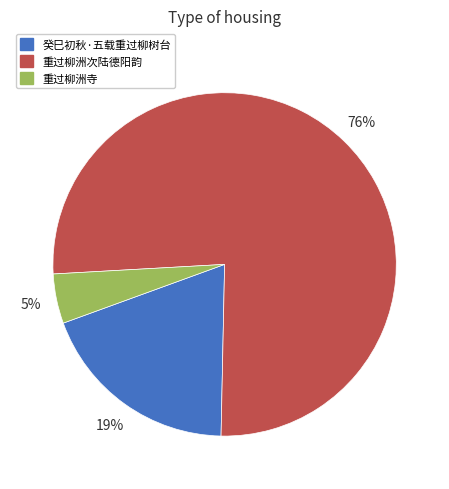

Which slice represents more than half of the pie?

重过柳洲次陆德阳韵